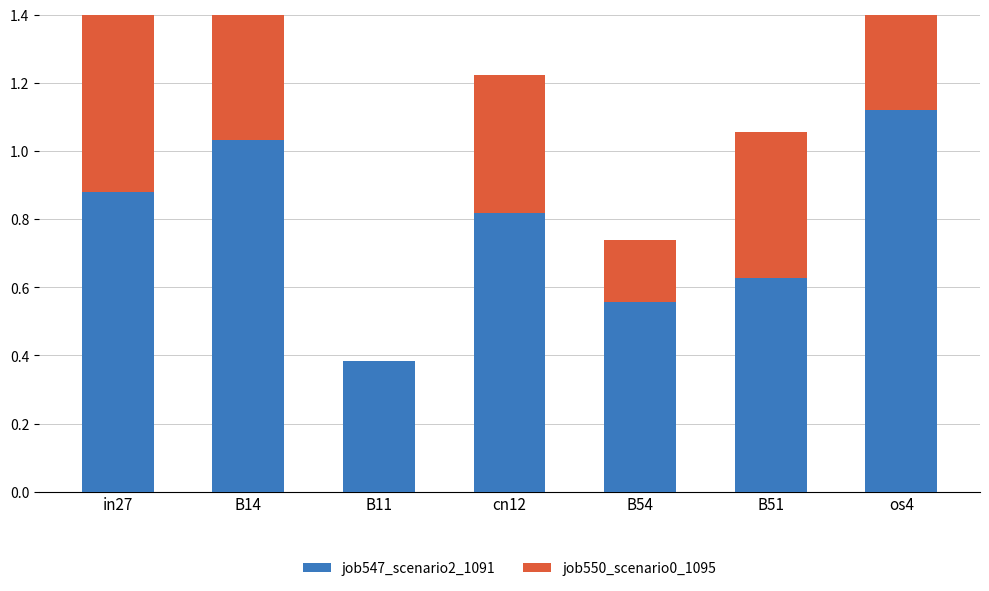

Reading left to right, transcribe all the data shown in this chart.

job547_scenario2_1091: in27=0.9	B14=1.0	B11=0.4	cn12=0.8	B54=0.6	B51=0.6	os4=1.1
job550_scenario0_1095: in27=0.5	B14=0.6	B11=0.0	cn12=0.4	B54=0.2	B51=0.4	os4=0.6